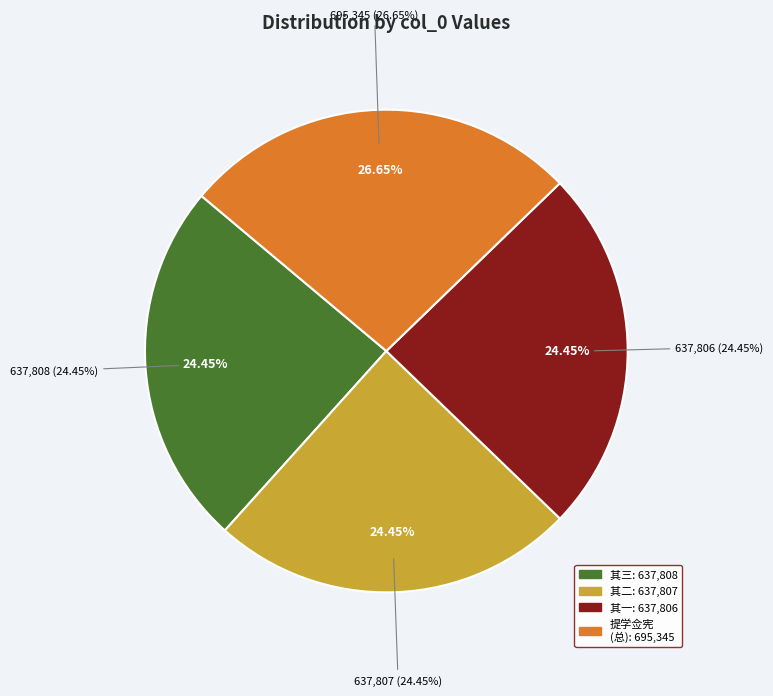

Which has a higher value, 提学佥宪胡希仁先生访榄山留诗为识依韵奉答三首 其三 or 提学佥宪胡希仁先生访榄山留诗为识依韵奉答三首 其二?

提学佥宪胡希仁先生访榄山留诗为识依韵奉答三首 其三